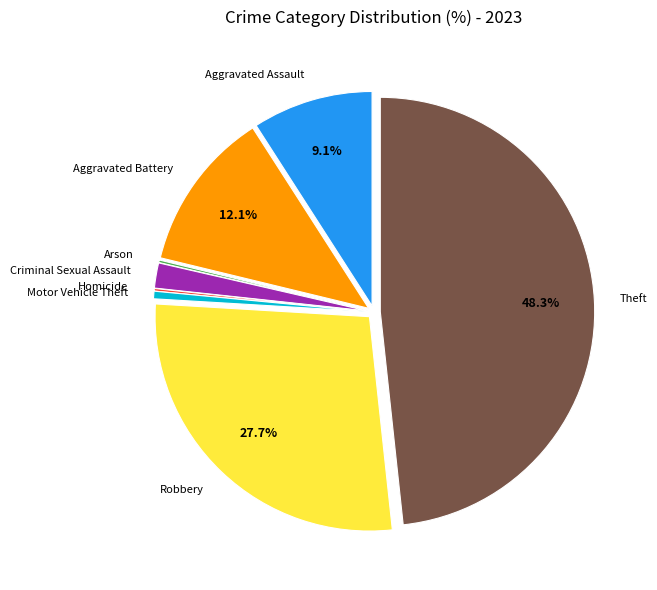

Is there any slice that represents more than half of the pie?

No